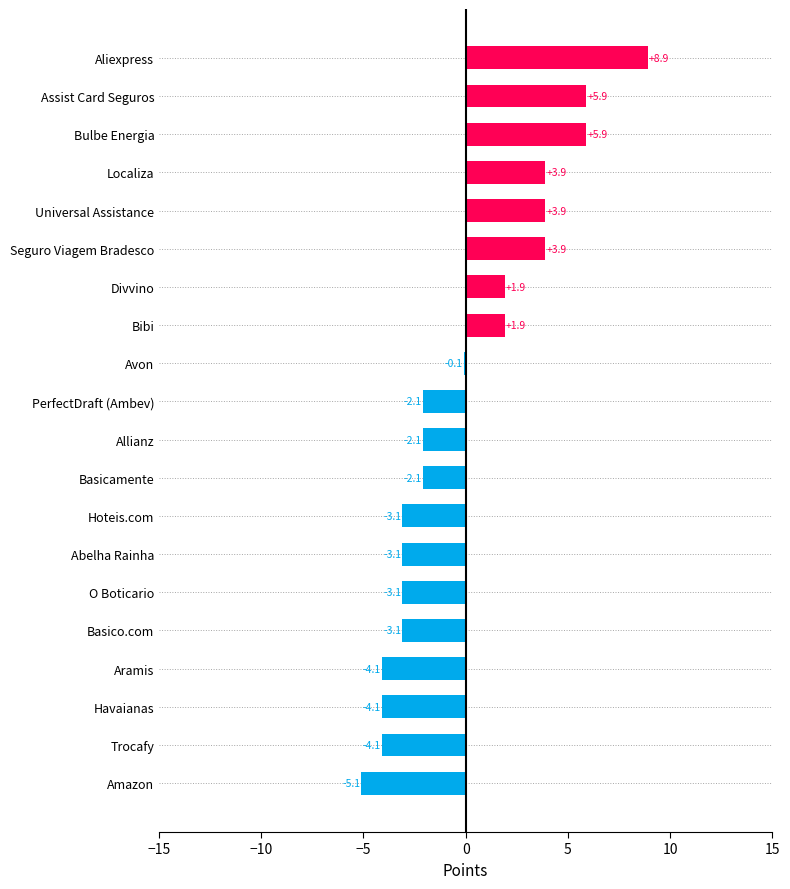

What is the change in value from O Boticario to Seguro Viagem Bradesco?

+7.0